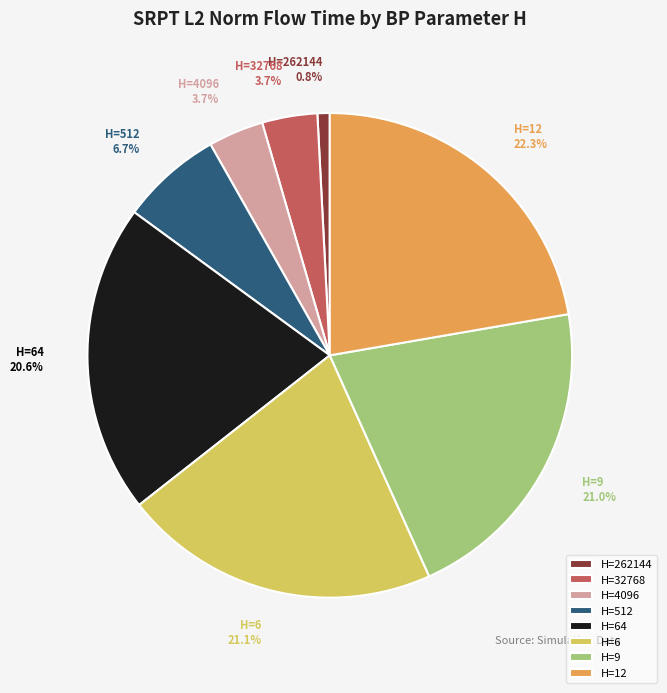

Count the number of slices in the pie.

8